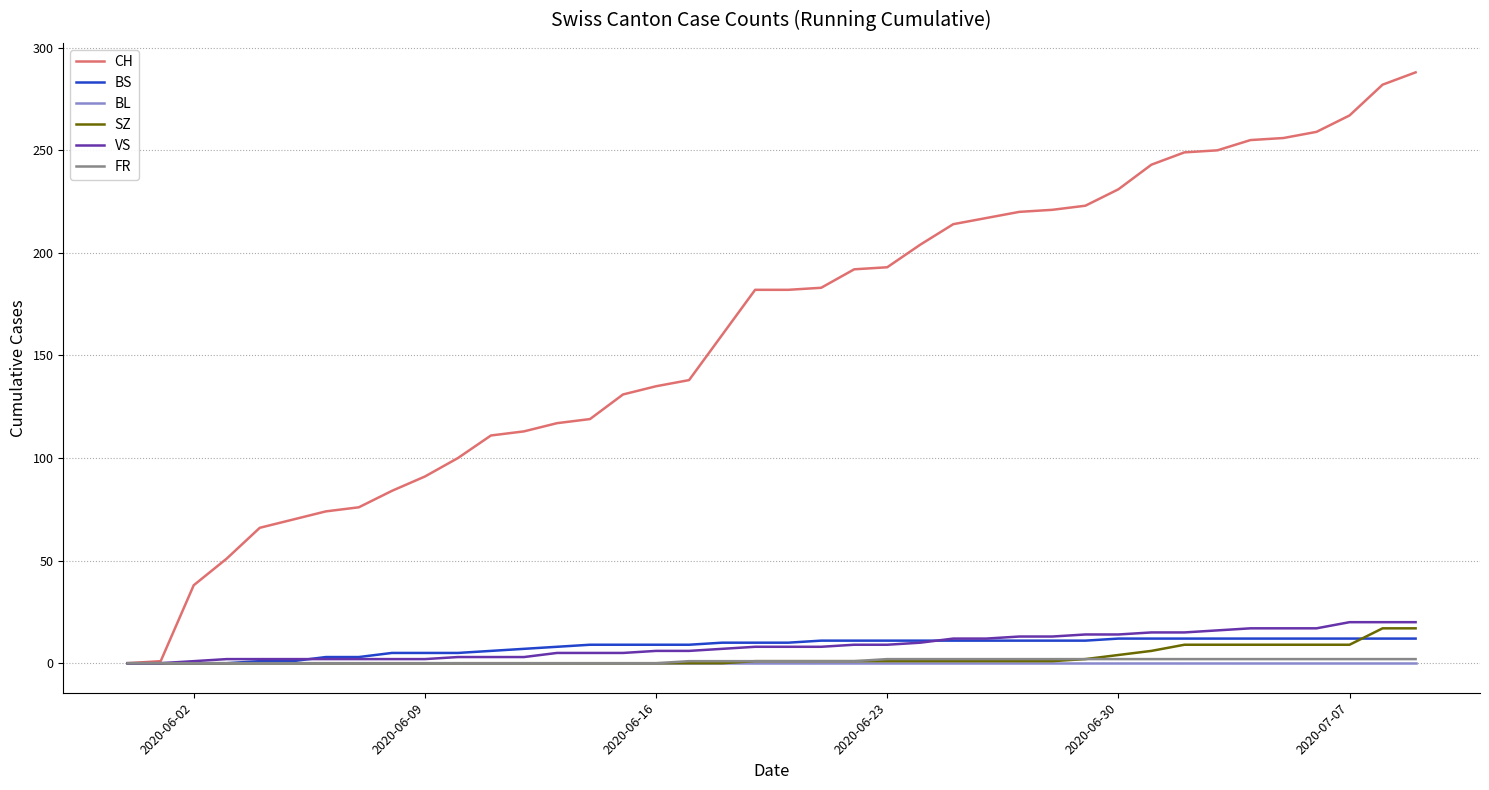

Which series has the largest total across all categories?

CH